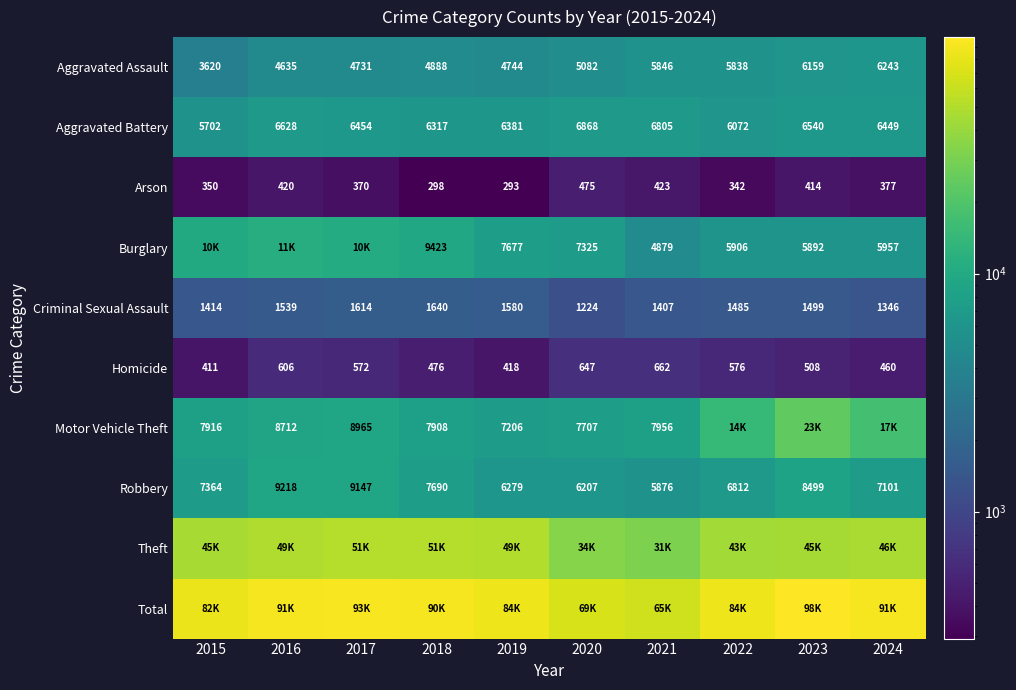

What is the sum of all Criminal Sexual Assault values?

14748